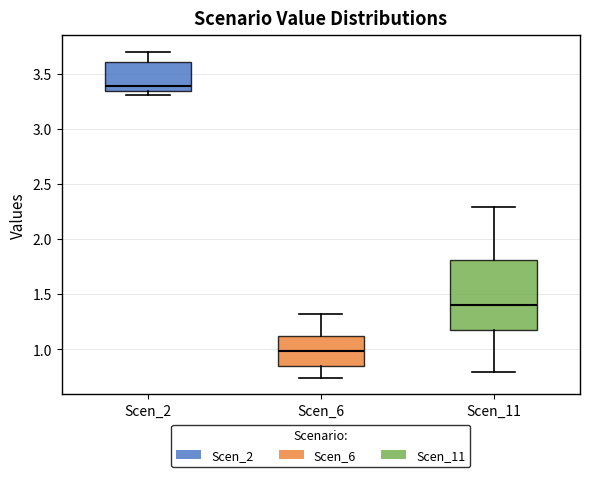

Comparing the boxes themselves (not the whiskers), which one is the tallest?

Scen_11